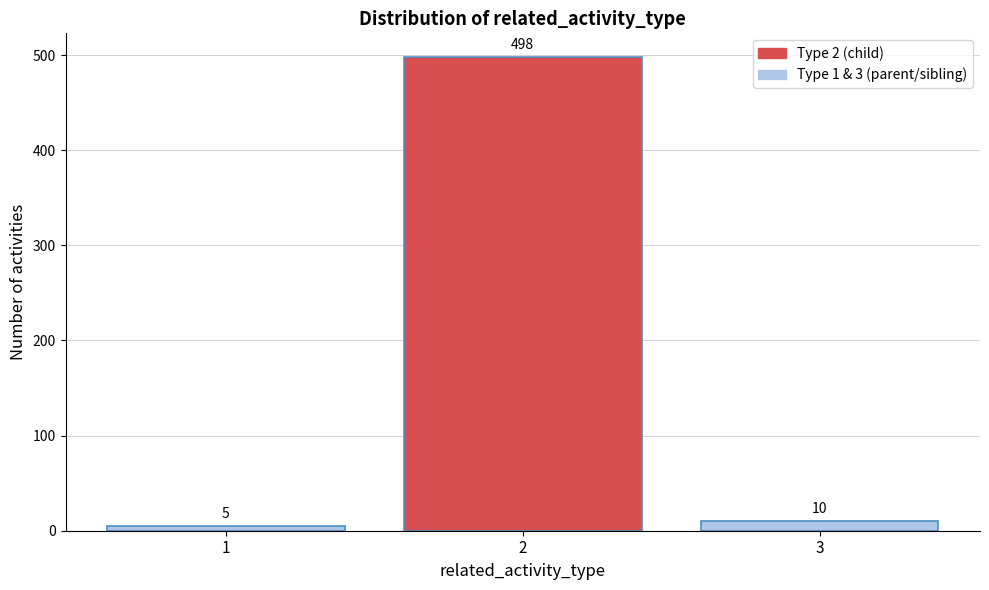

Reading left to right, extract all data points from this chart.

1=5	2=498	3=10